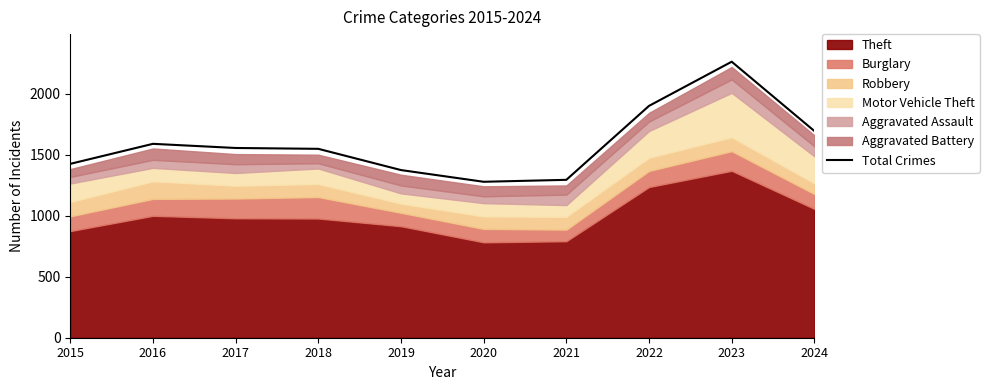

What is the change in value from 2016 to 2017?

-34